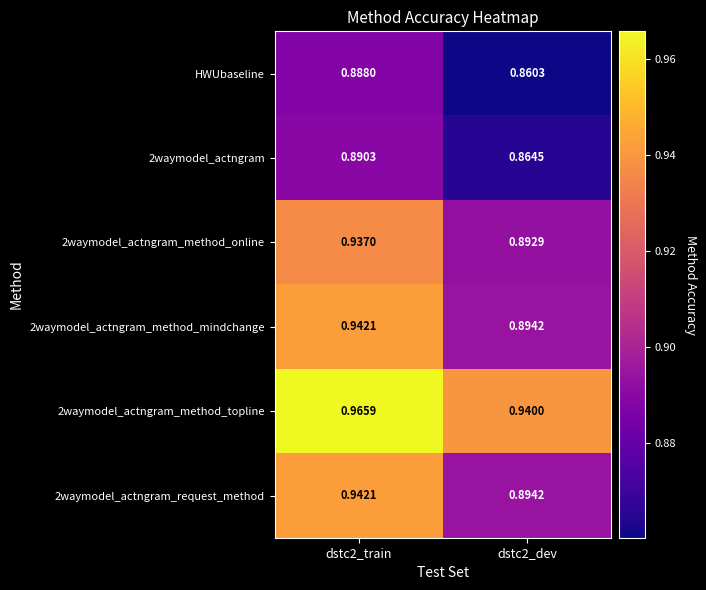

Is the value of HWUbaseline at dstc2_dev greater than the value of 2waymodel_actngram_method_mindchange at dstc2_dev?

No